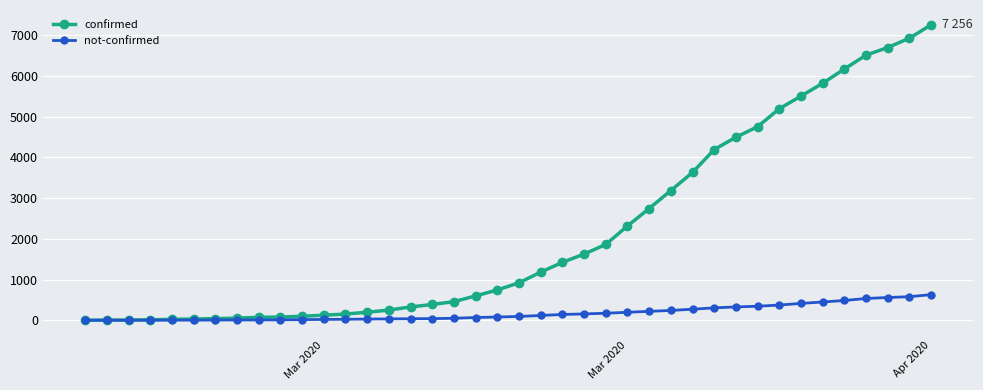

List the series in order of their peak value, lowest first.

not-confirmed, confirmed